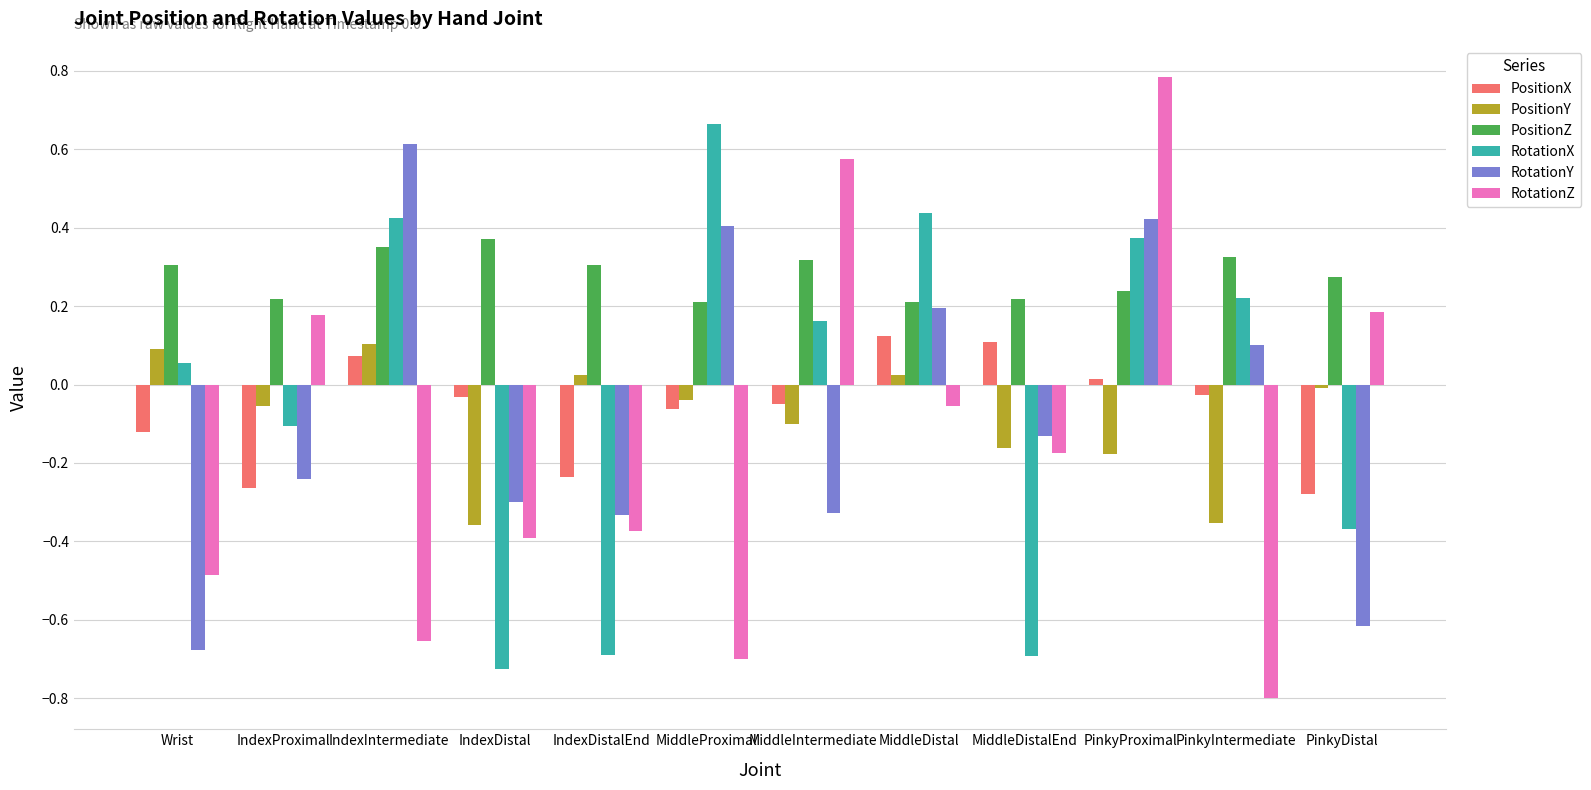

Which series has the widest spread of values?

RotationZ